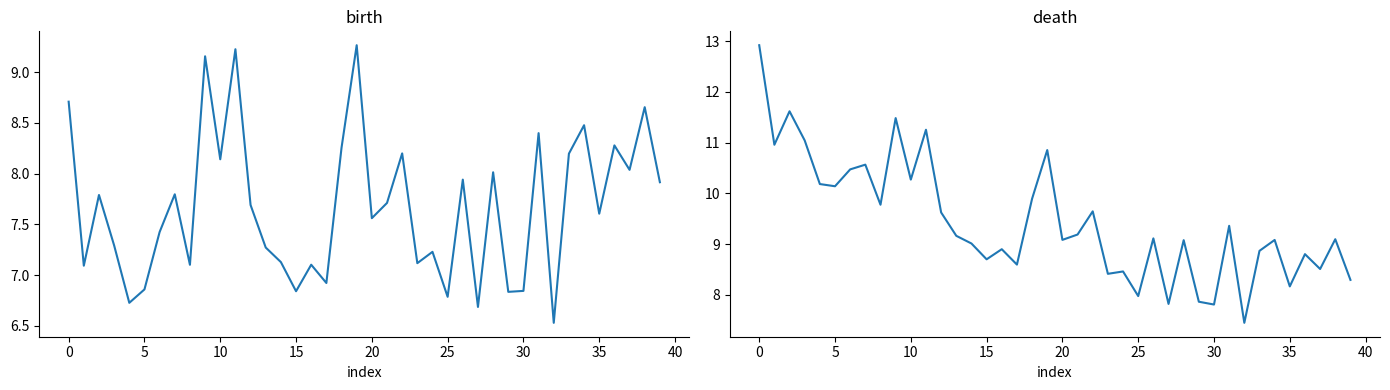

List the series in order of their overall mean, lowest first.

birth, death